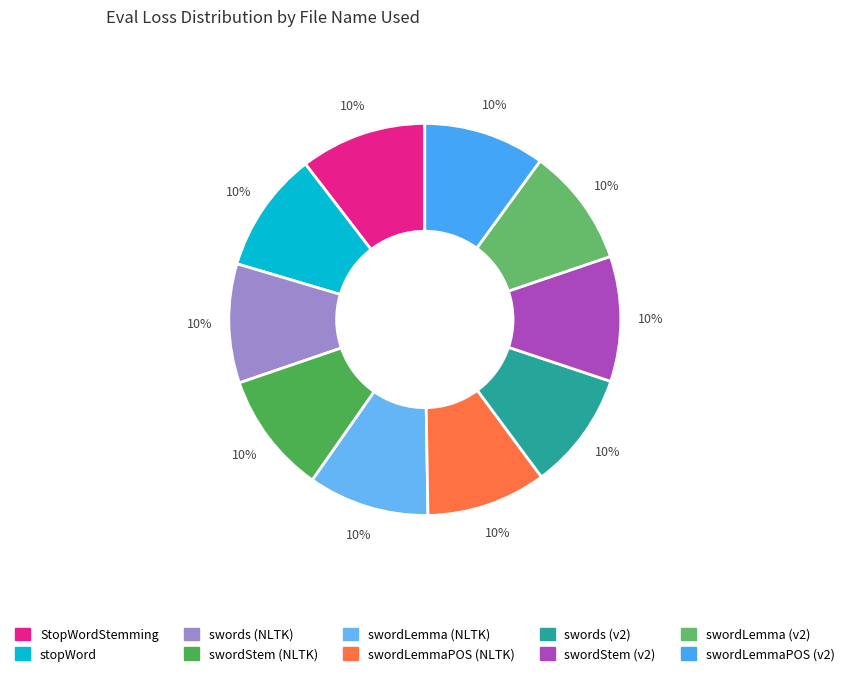

How much of the chart is everything except swordLemma (NLTK)?

90.0%